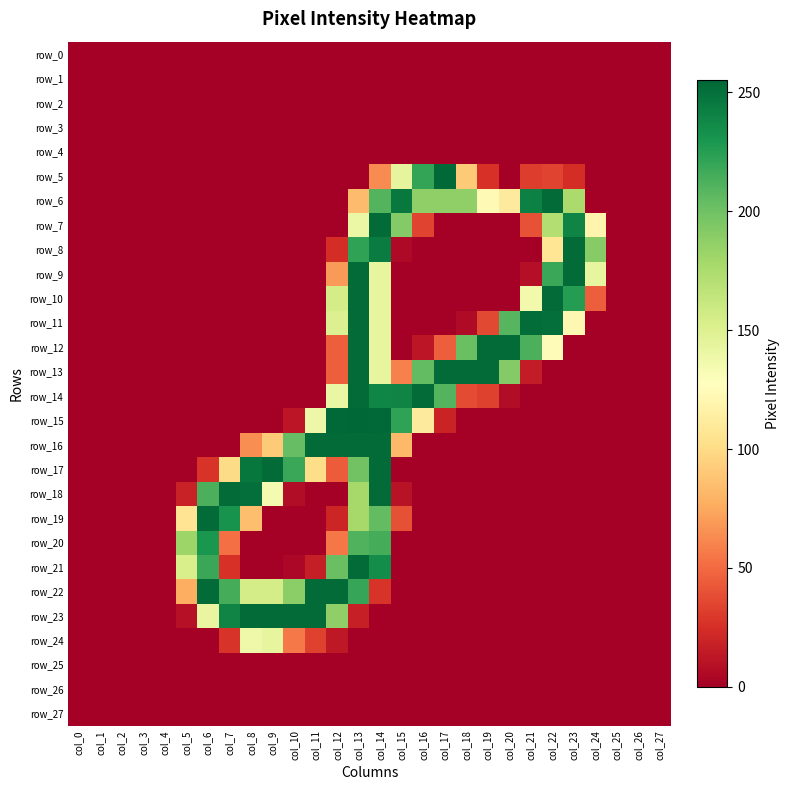

Which series has the largest range (max minus min)?

row_15